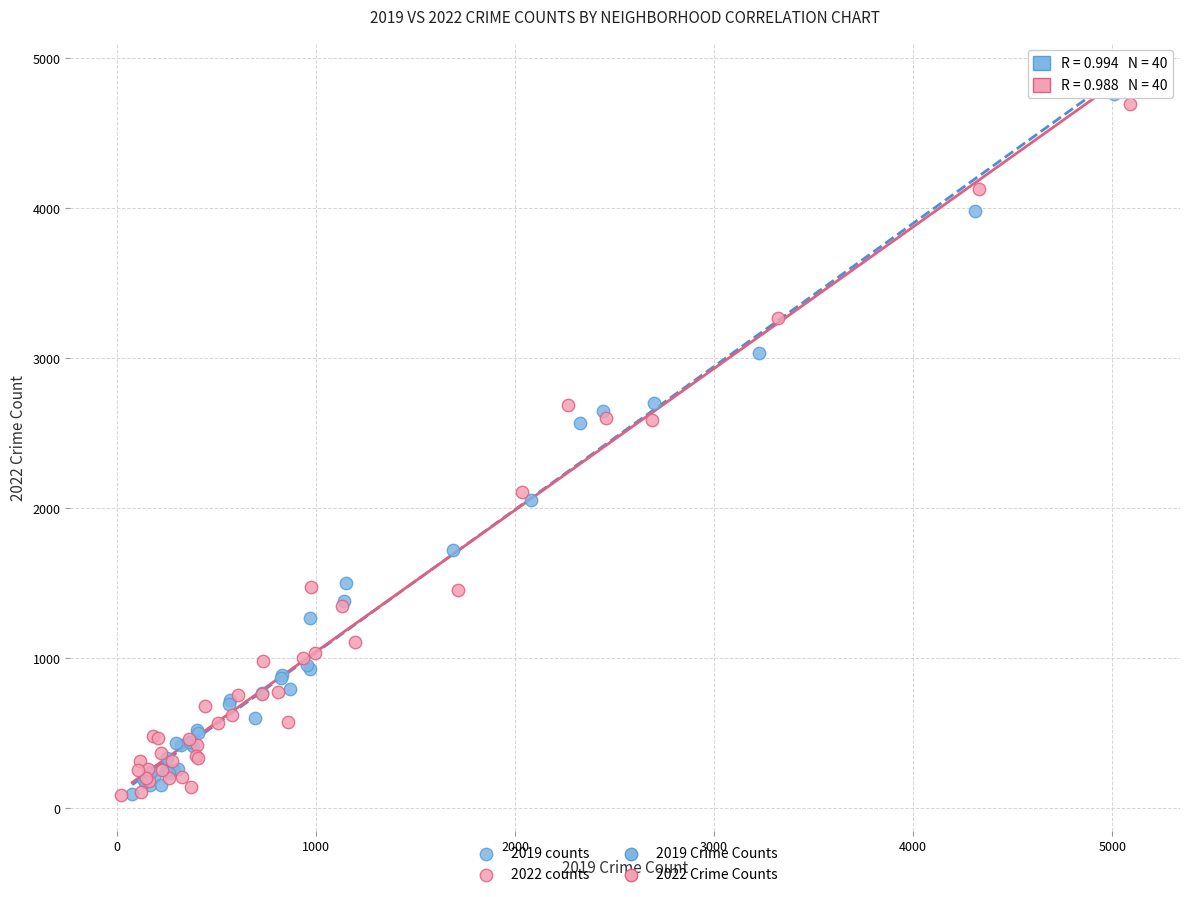

Which series has the largest Y range (max minus min)?

2019 counts